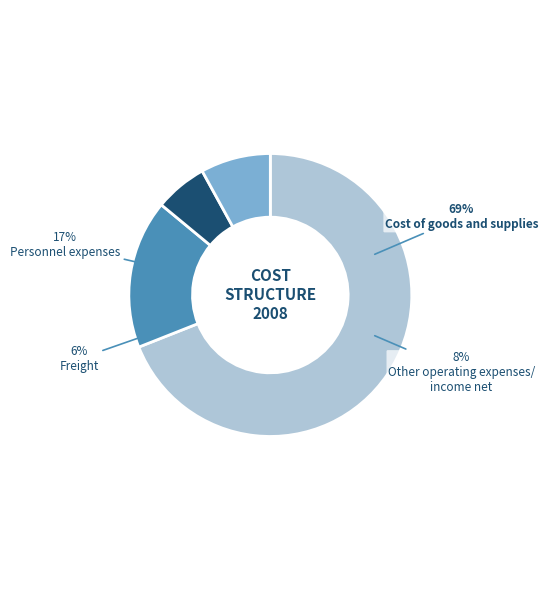

To the nearest percent, what is the average slice percentage?

25%